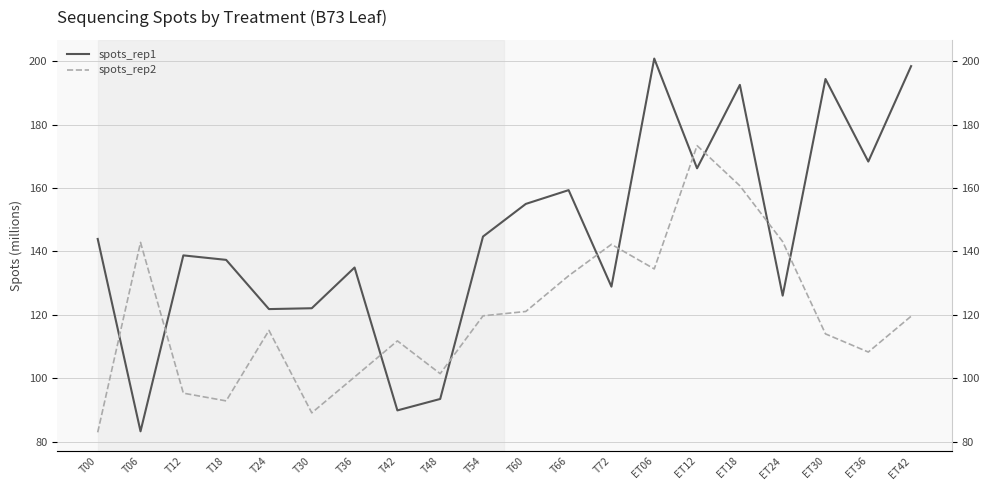

What is the sum of all spots_rep2 values?

2400.4